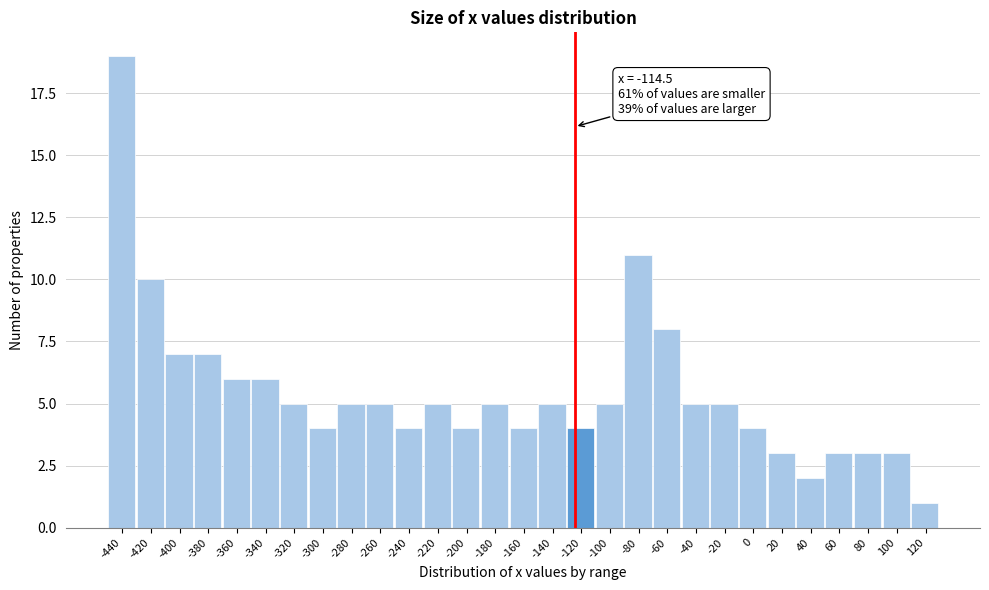

Reading left to right, extract all data points from this chart.

19	10	7	7	6	6	5	4	5	5	4	5	4	5	4	5	4	5	11	8	5	5	4	3	2	3	3	3	1